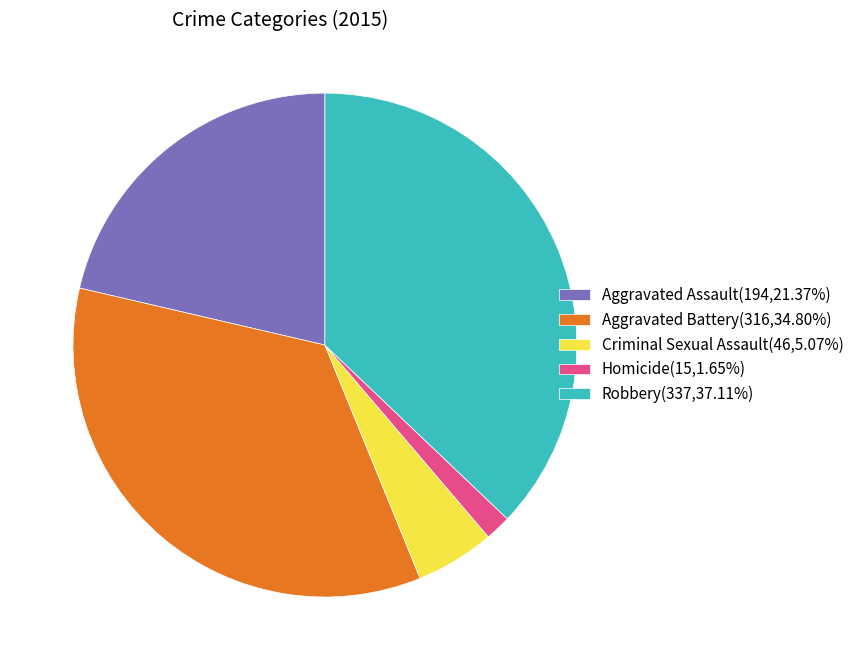

What is the ratio of the value at Aggravated Assault(194,21.37%) to the value at Aggravated Battery(316,34.80%)?

0.6